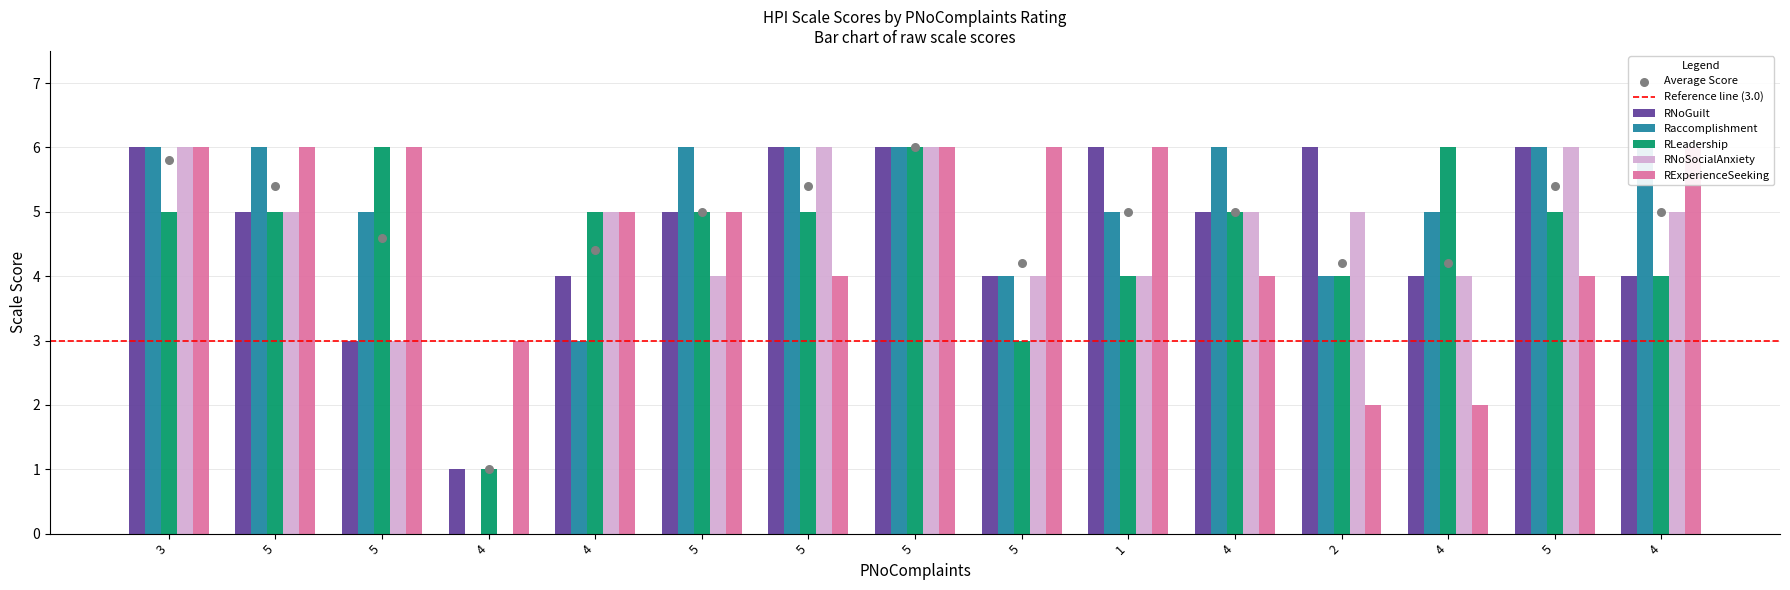

Is the value of RNoSocialAnxiety at 4 greater than the value of RNoGuilt at 4?

No